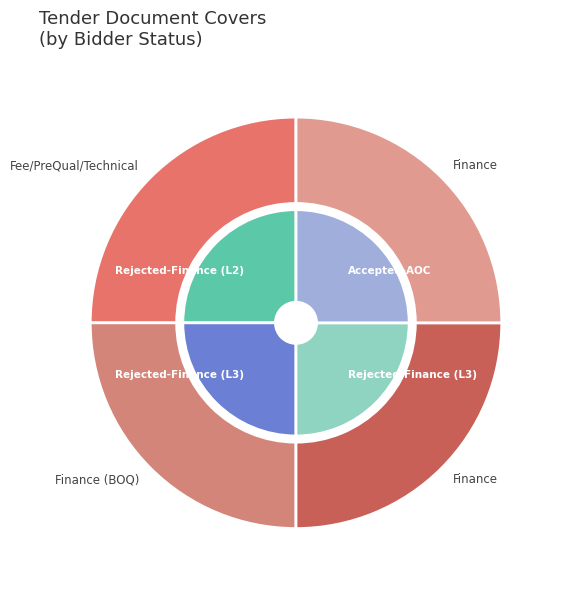

How many slices are in this pie chart?

4